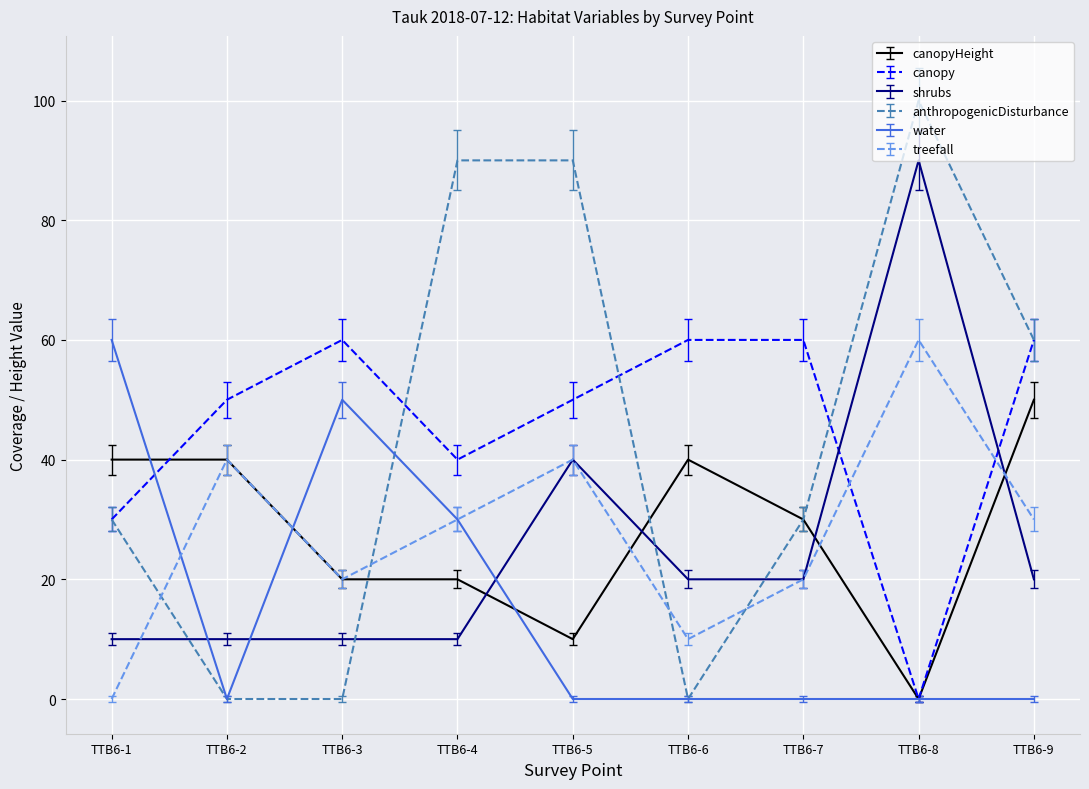

Where is the first local minimum for treefall?

TTB6-3